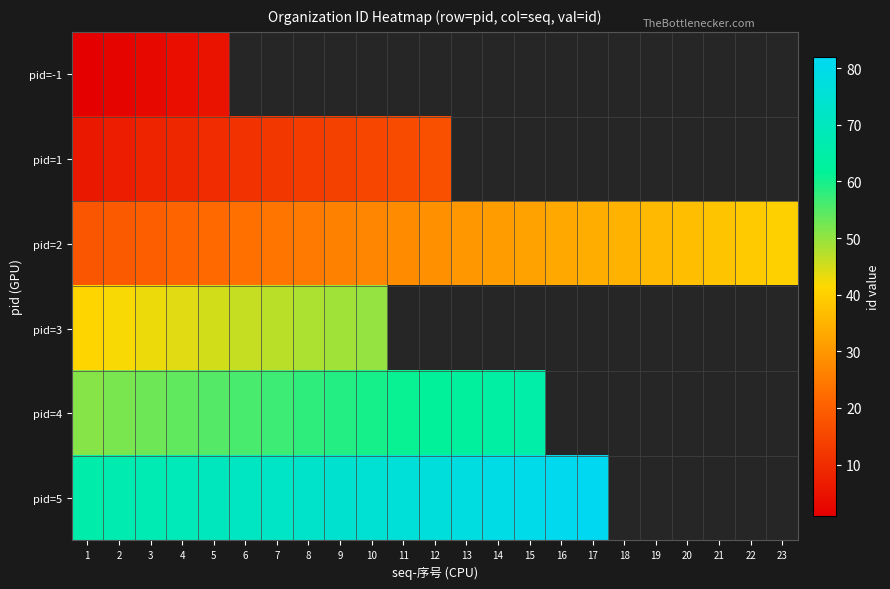

What is the maximum value for pid=1?

17.0